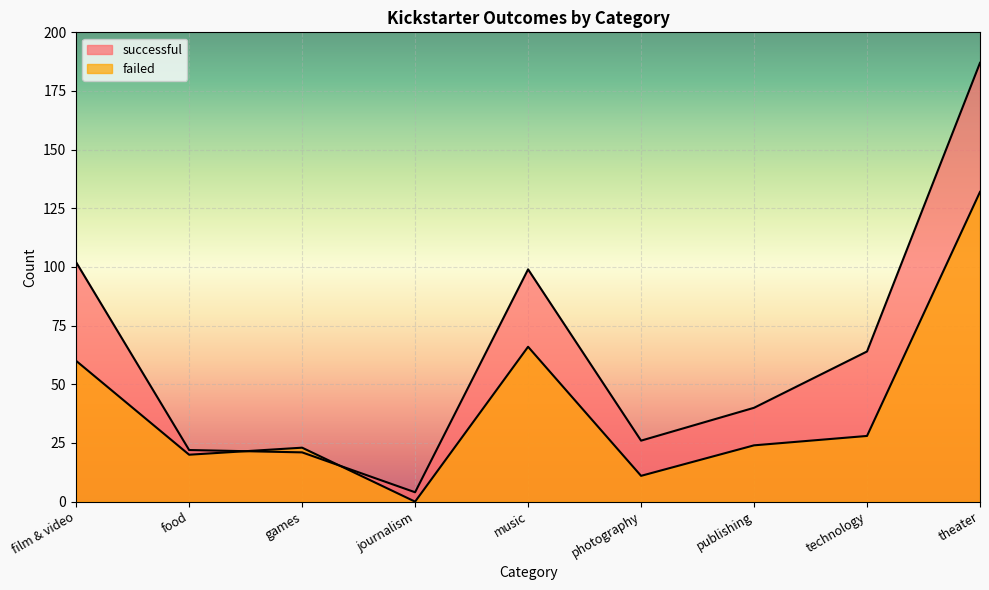

What is the label of the 7th point from the left?

publishing